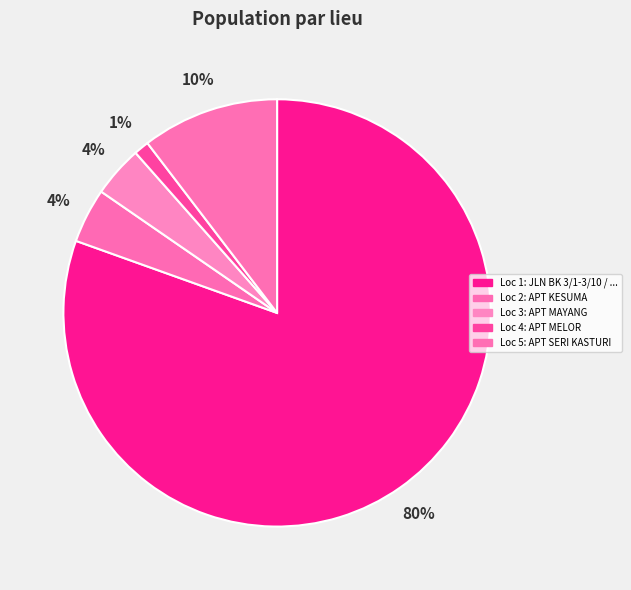

How many slices are in this pie chart?

5